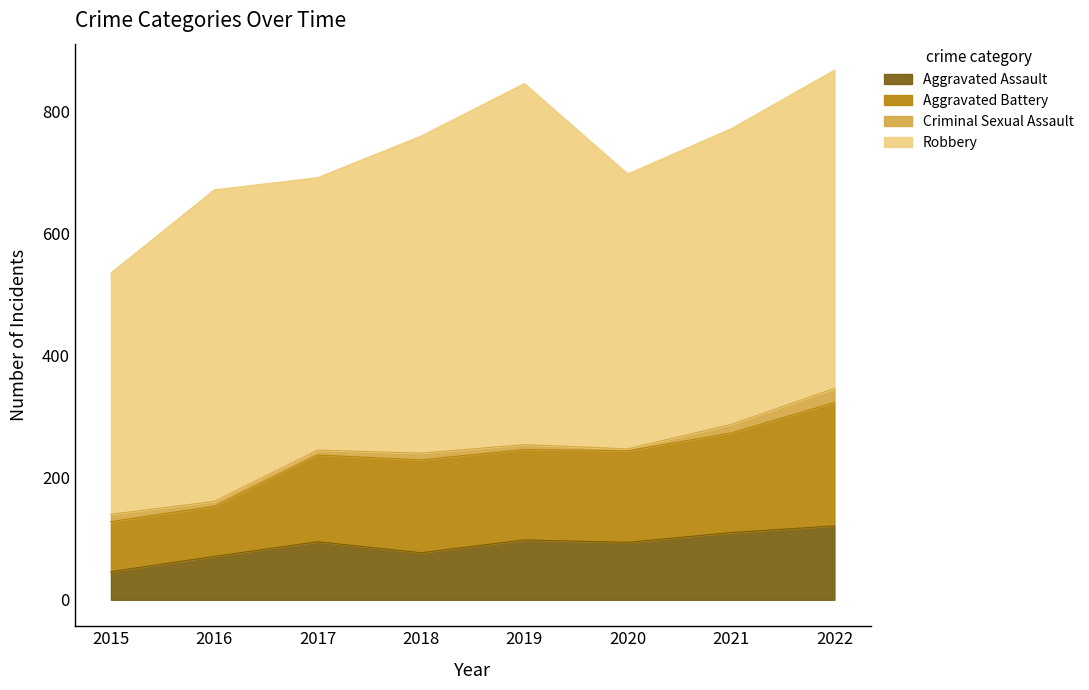

Where does the Aggravated Assault series first go above 95?

2019